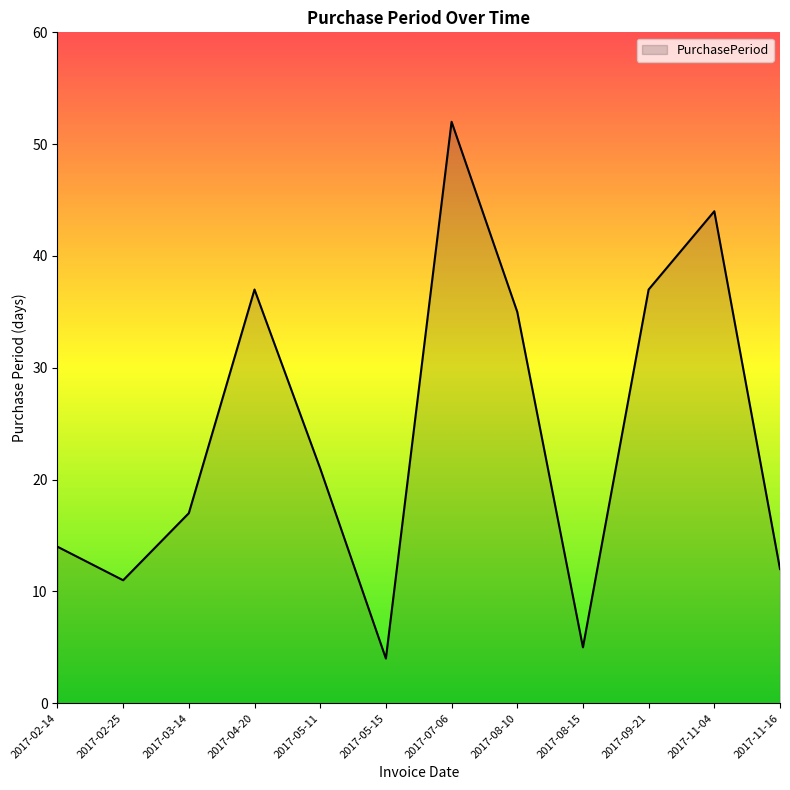

What is the greatest value displayed?

52